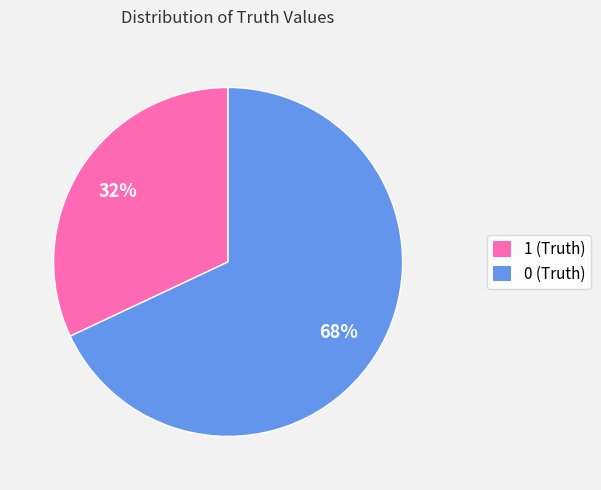

To the nearest percent, what is the average slice percentage?

50%